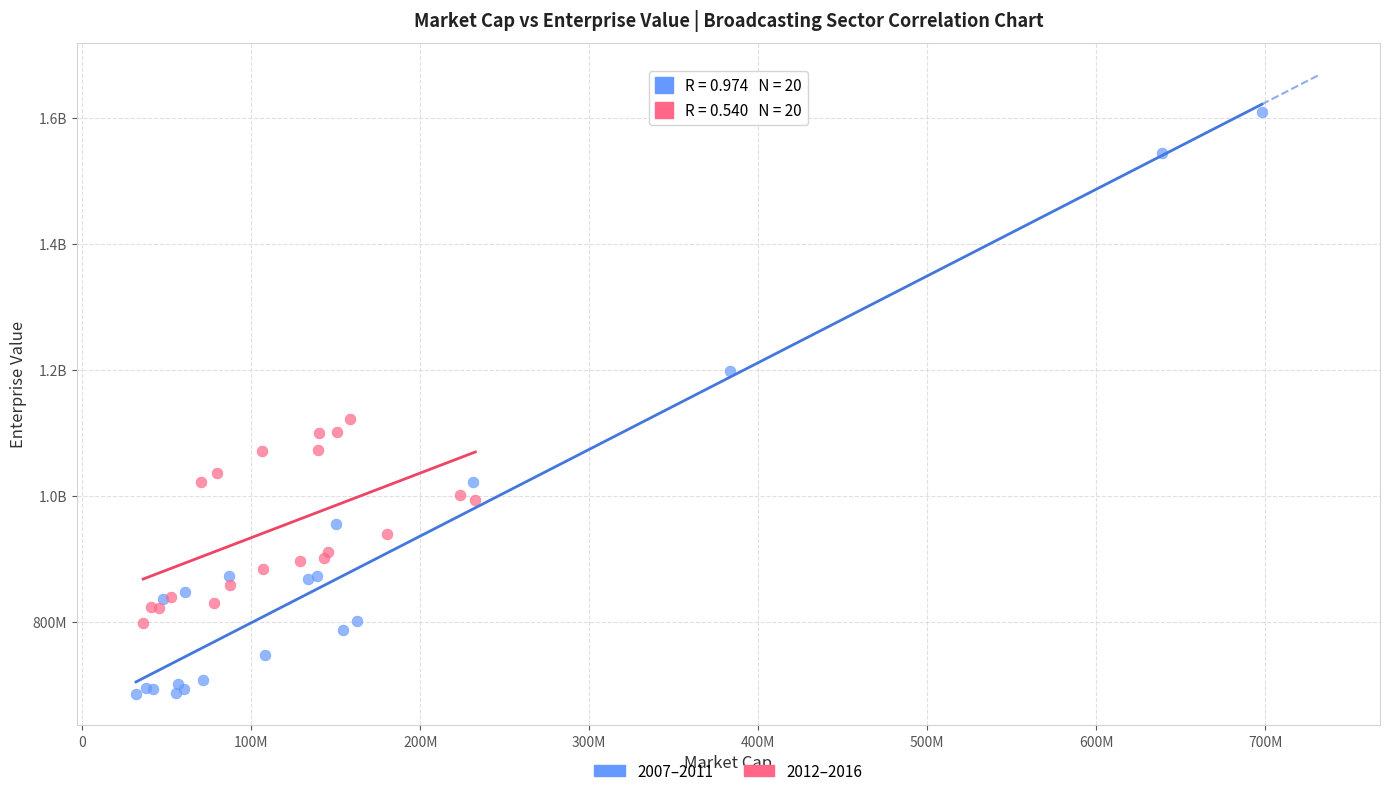

What are all the series names shown in the legend?

2007–2011, 2012–2016